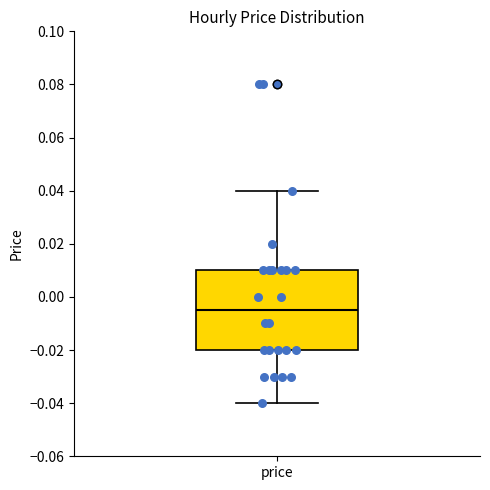

Transcribe this box plot: give where the median line is, the range the box spans, and where the two whiskers end, as read against the y-axis. The values are not printed on the chart, so give them approximately, as read against the axis.

median -0.004, box -0.020 to 0.010, whiskers -0.040 to 0.040